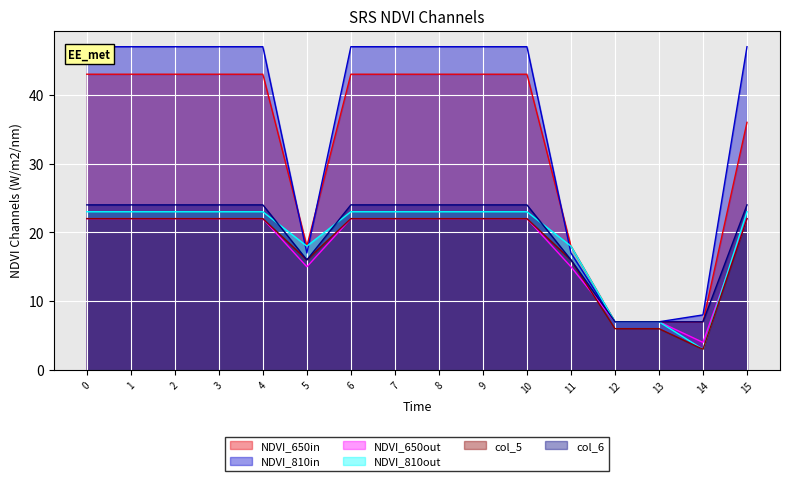

Reading left to right, extract all data points from this chart.

col_1: 43	43	43	43	43	18	43	43	43	43	43	18	7	7	7	36
col_2: 47	47	47	47	47	17	47	47	47	47	47	17	7	7	8	47
col_3: 22	22	22	22	22	15	22	22	22	22	22	15	7	7	4	22
col_4: 23	23	23	23	23	18	23	23	23	23	23	18	7	7	3	23
col_5: 22	22	22	22	22	16	22	22	22	22	22	16	6	6	3	22
col_6: 24	24	24	24	24	16	24	24	24	24	24	16	7	7	7	24